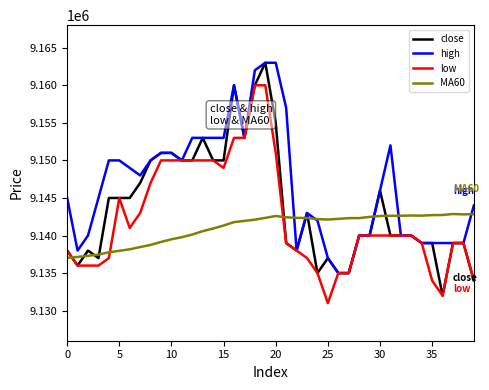

Which series has the widest spread of values?

close